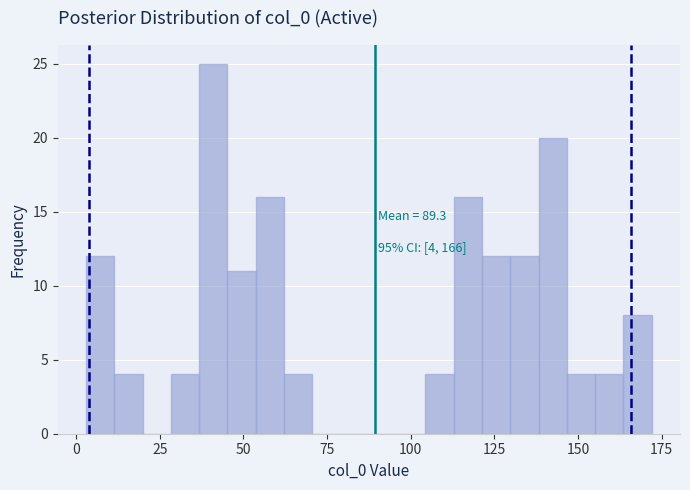

Read against the x-axis, roughly where is the centre of the tallest bar?

40